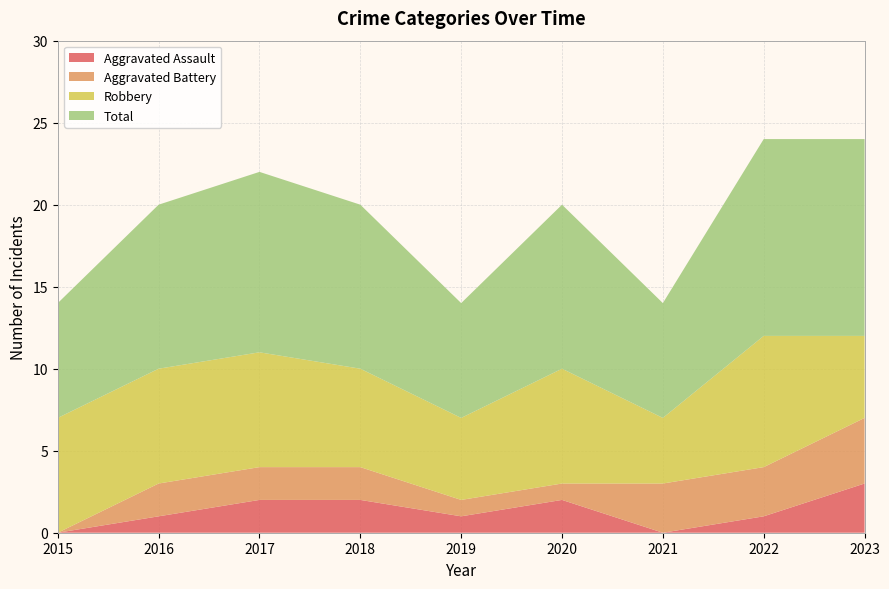

Reading left to right, transcribe all the data shown in this chart.

Aggravated Assault: 0	1	2	2	1	2	0	1	3
Aggravated Battery: 0	2	2	2	1	1	3	3	4
Robbery: 7	7	7	6	5	7	4	8	5
Total: 7	10	11	10	7	10	7	12	12